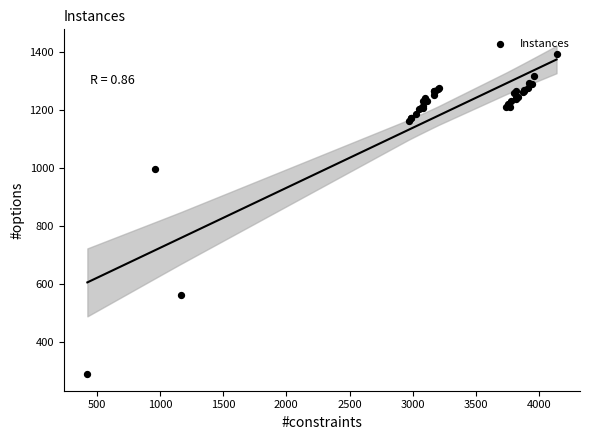

What Y value in the scatter plot is closest to 842?

998